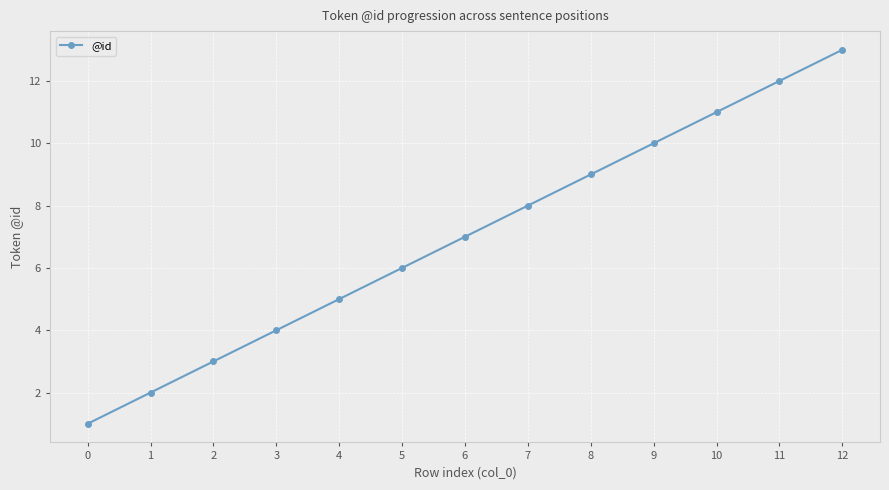

True or false: the data shows 2 at 3.

False